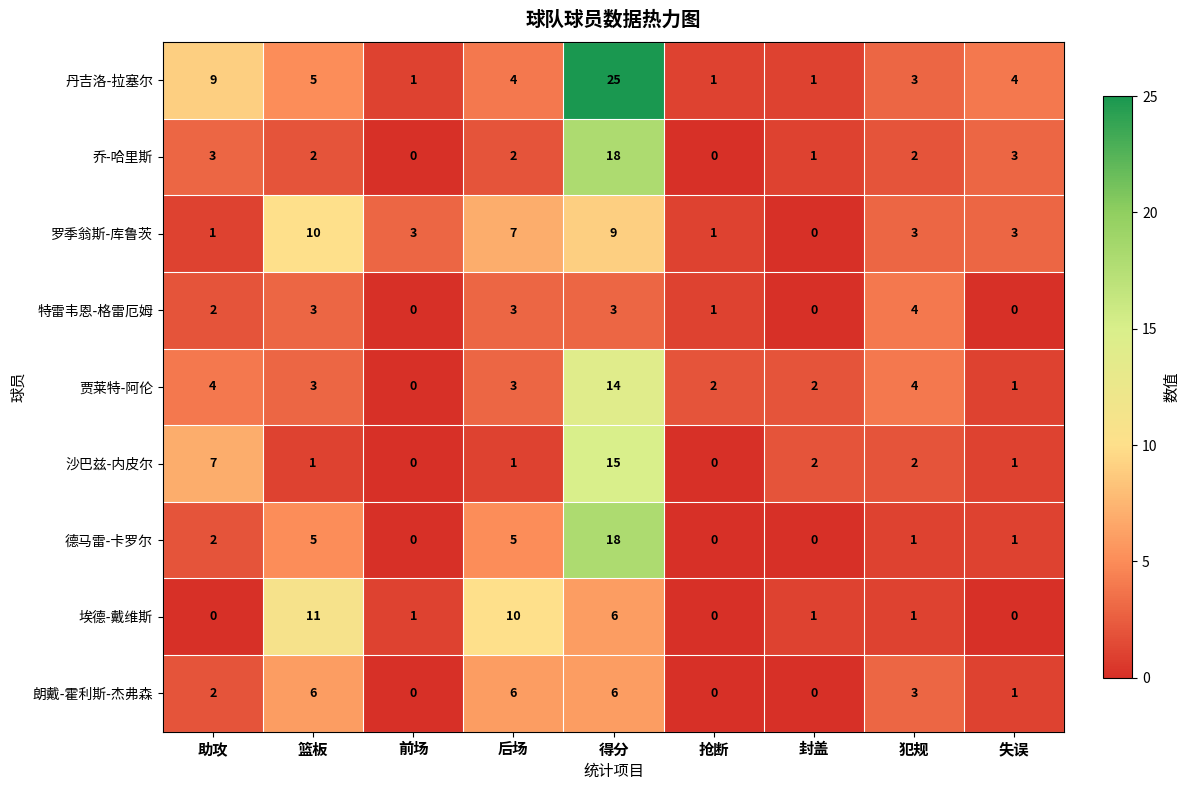

What is the sum of all 德马雷-卡罗尔 values?

32